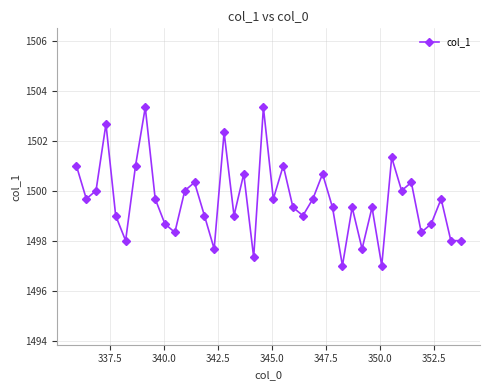

What is the value of the 1st point from the left?

1501.0